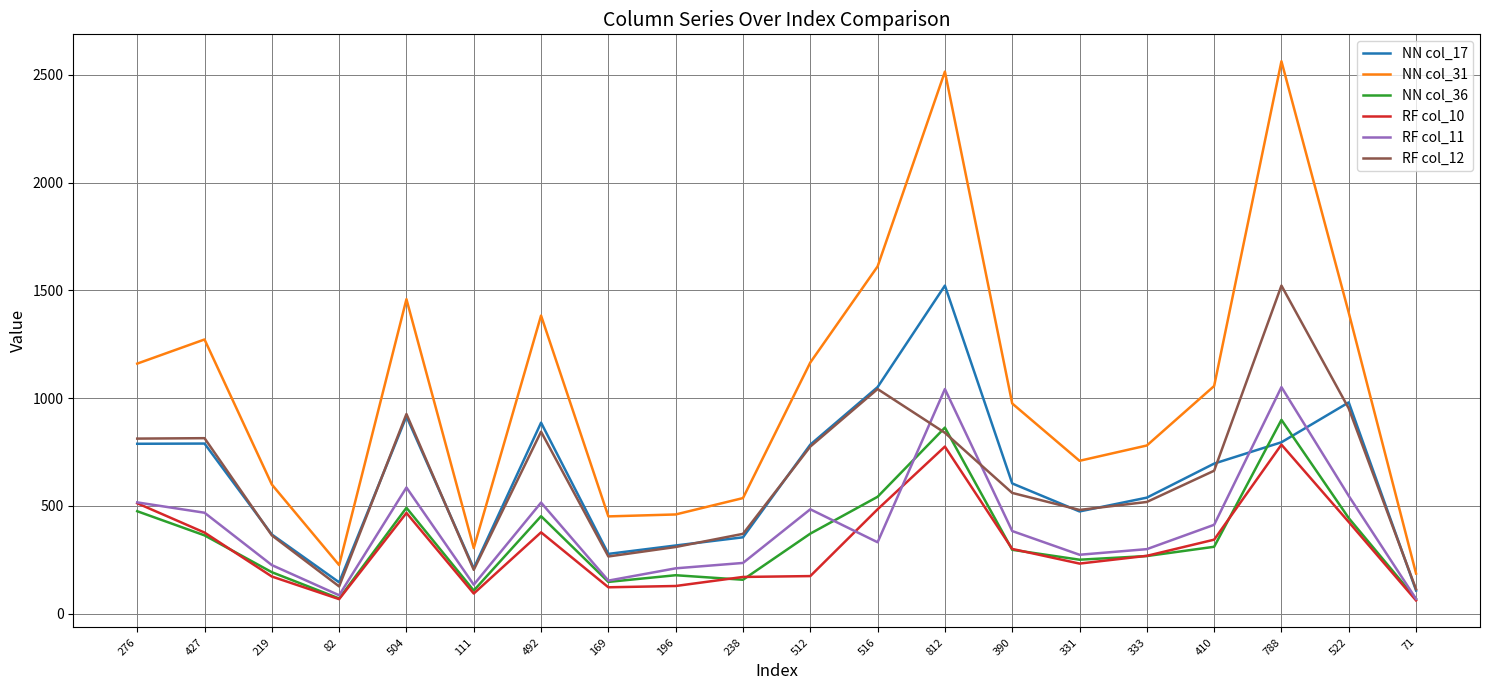

Is the value of RF col_11 at 512 greater than the value of NN col_31 at 788?

No